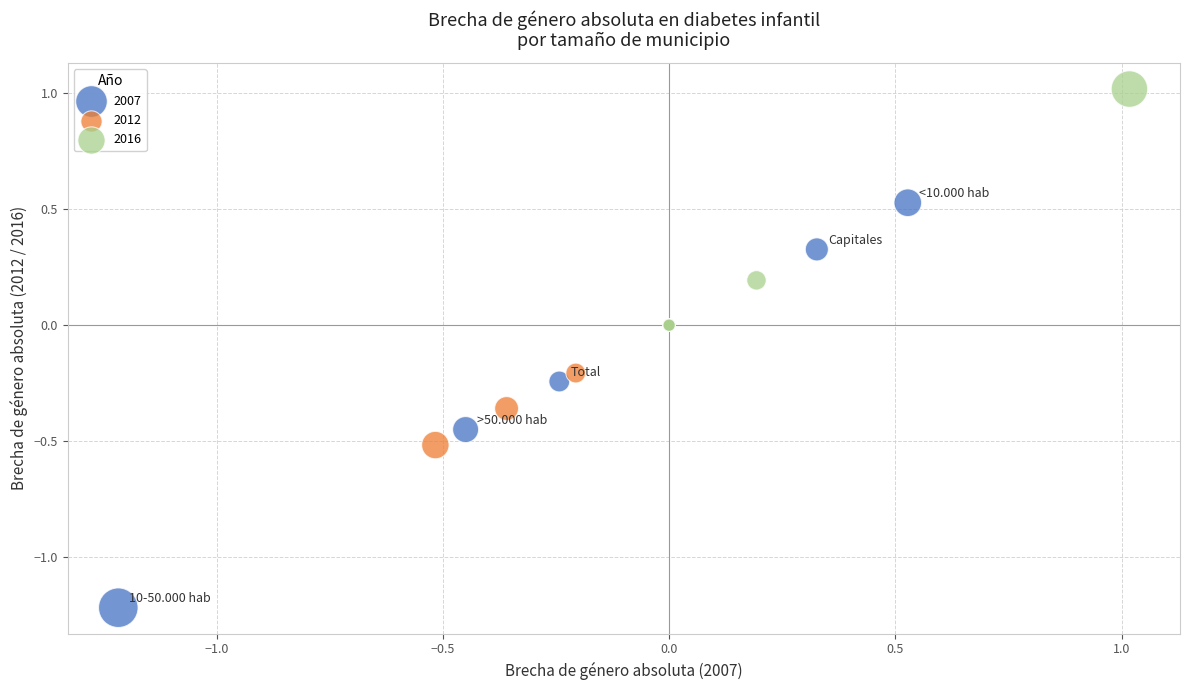

Which series reaches the minimum Y coordinate?

2007